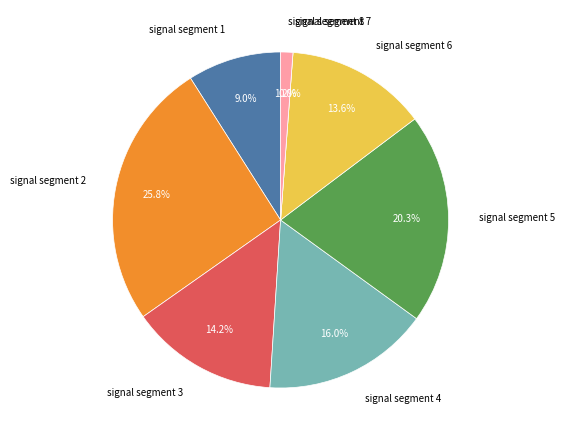

How many slices are in this pie chart?

8